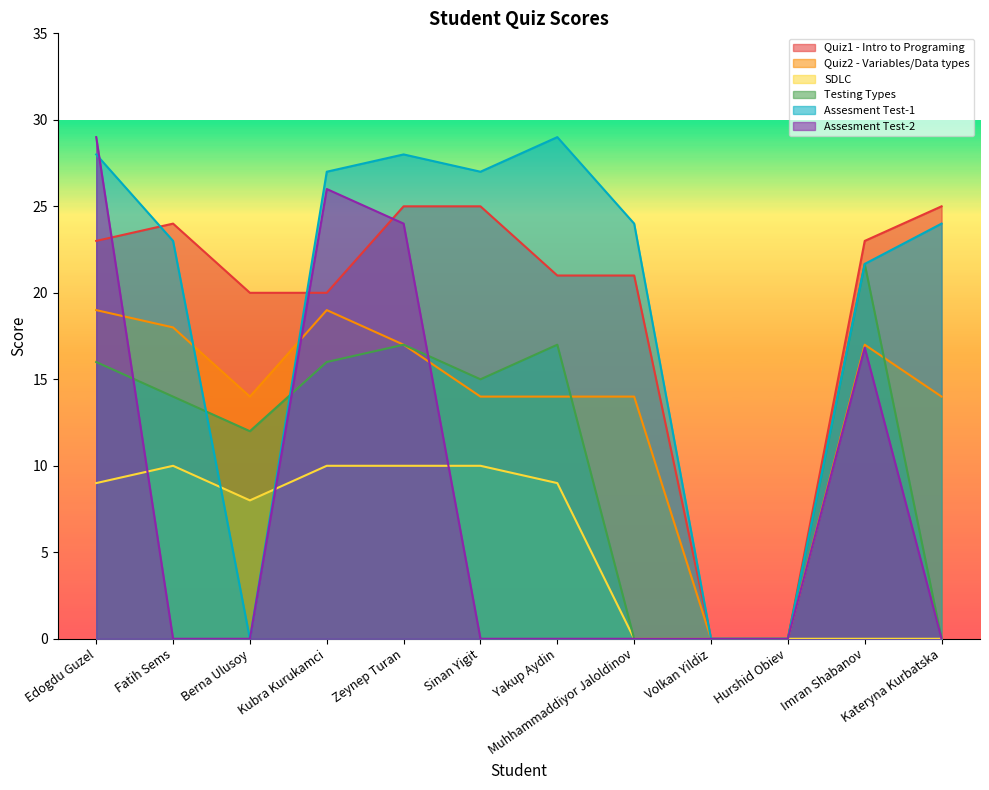

What is the difference between the highest and lowest values at Fatih Sems?

24.0